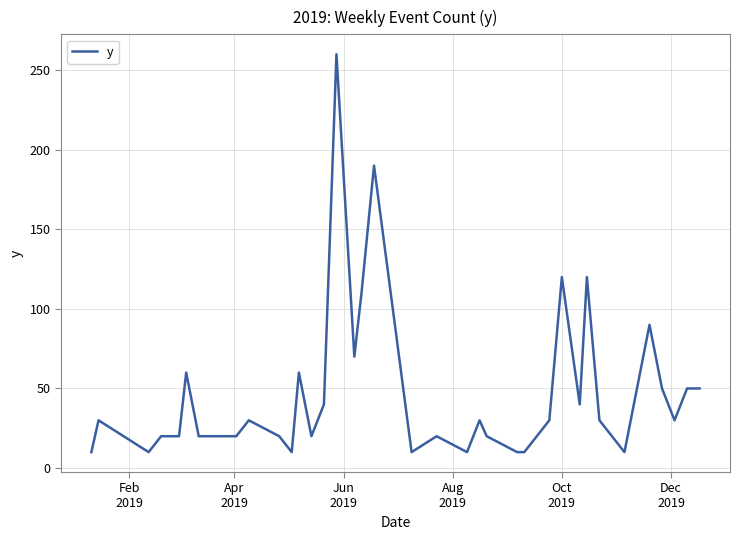

What is the maximum value shown in the chart?

260